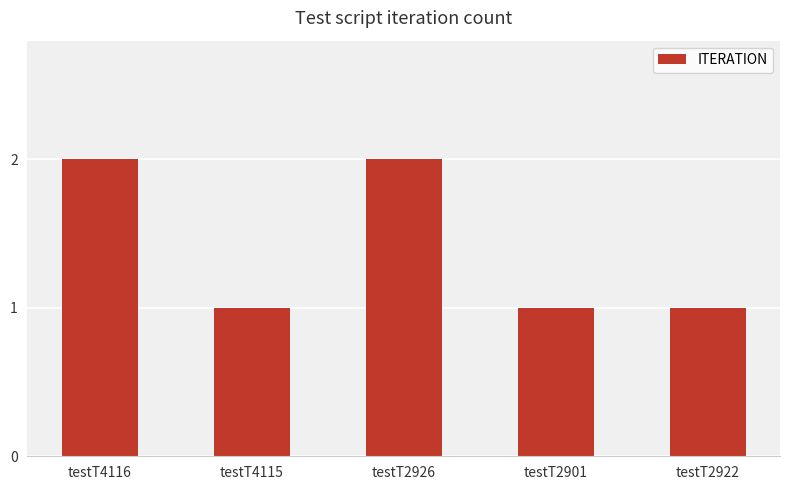

Reading left to right, extract all data points from this chart.

testT4116=2	testT4115=1	testT2926=2	testT2901=1	testT2922=1